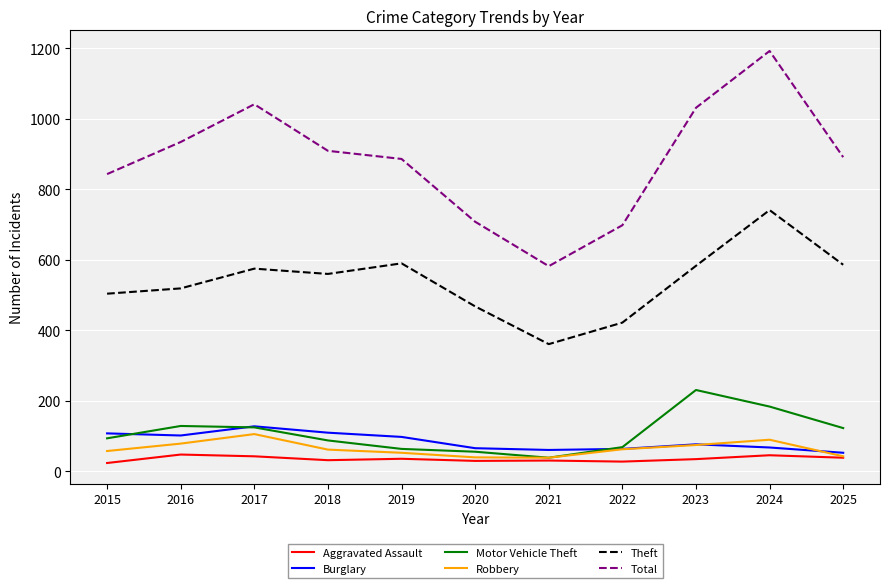

The value of Aggravated Assault at 2021 is 31. True or false?

True